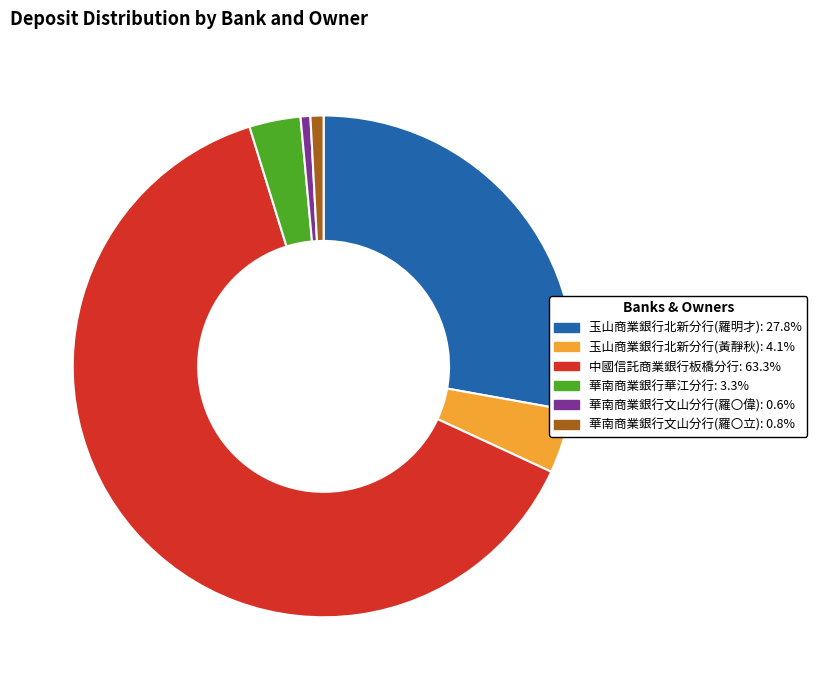

Does 中國信託商業銀行板橋分行 account for over 50% of the chart?

Yes